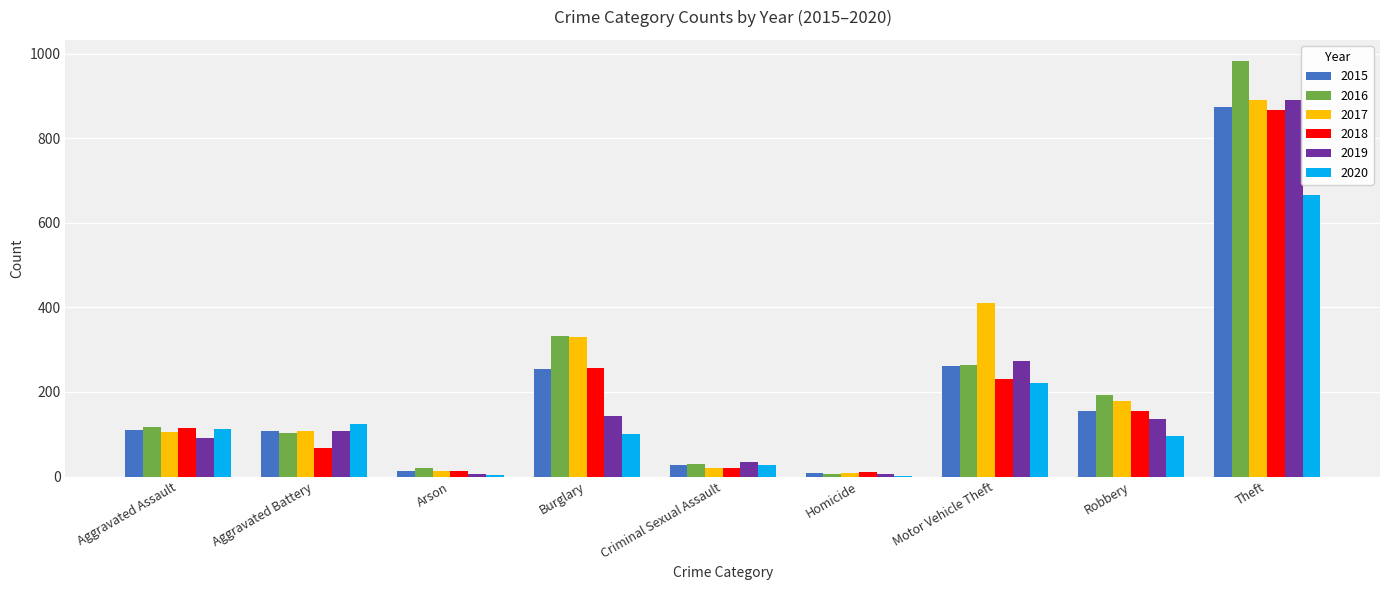

What is the sum of the 2019 values at Aggravated Battery and Robbery?

243